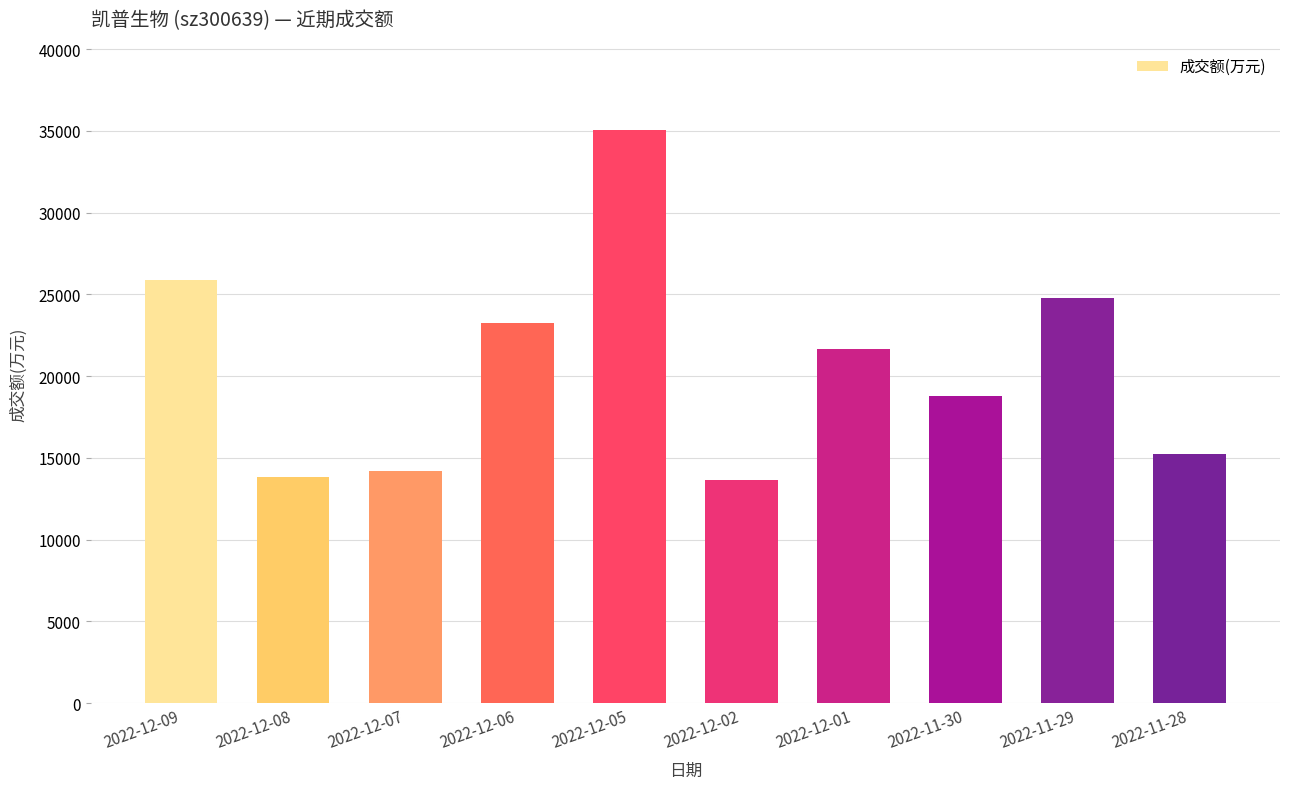

What is the ratio of the value at 2022-12-01 to the value at 2022-11-29?

0.9